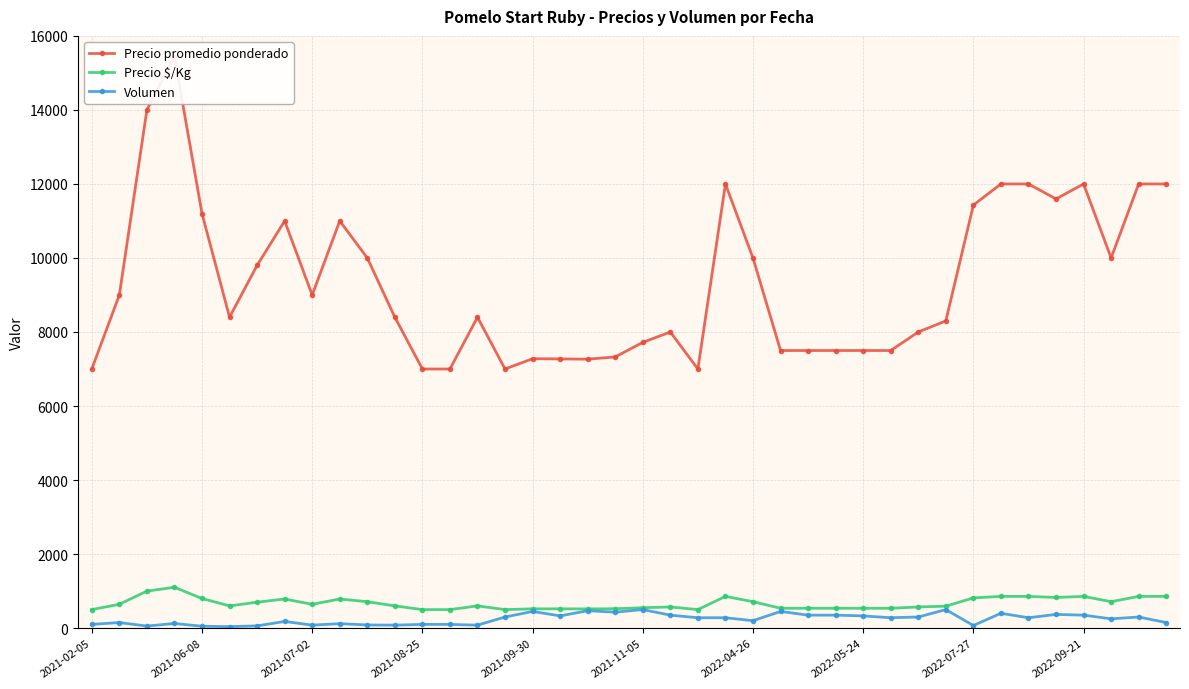

What is the maximum value for Precio $/Kg?

1103